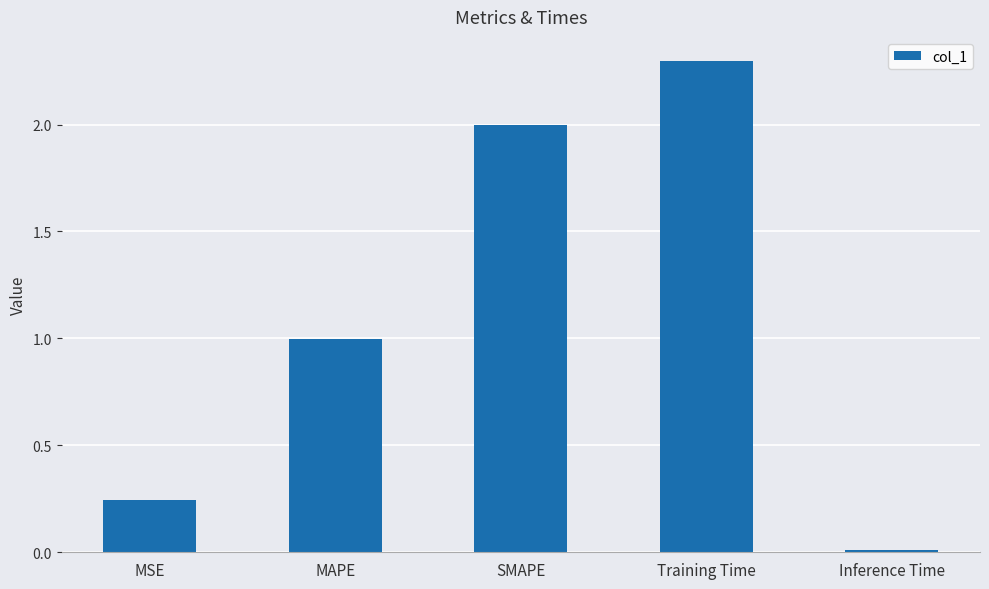

What is the average value?

1.1